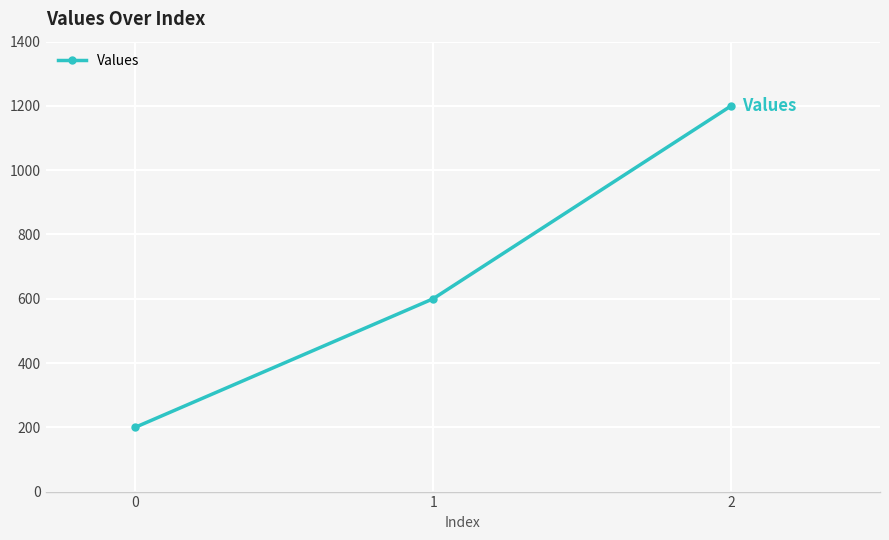

Is this an area chart (filled region under the line)?

No